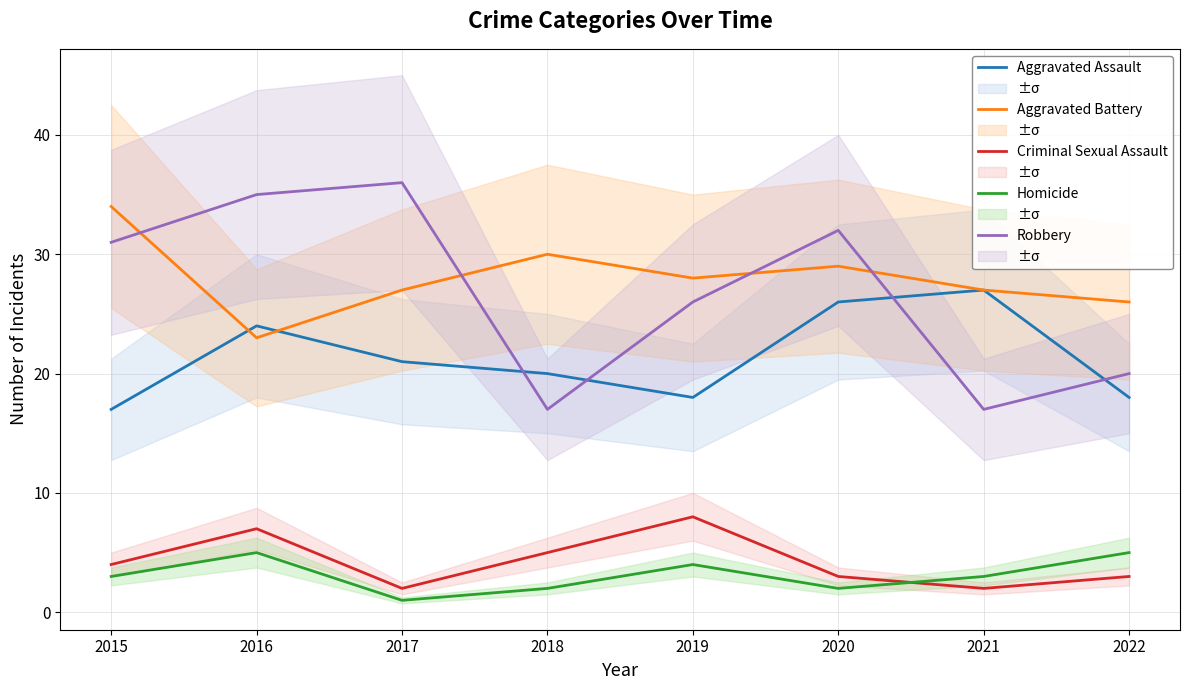

Which series has the largest range (max minus min)?

Robbery